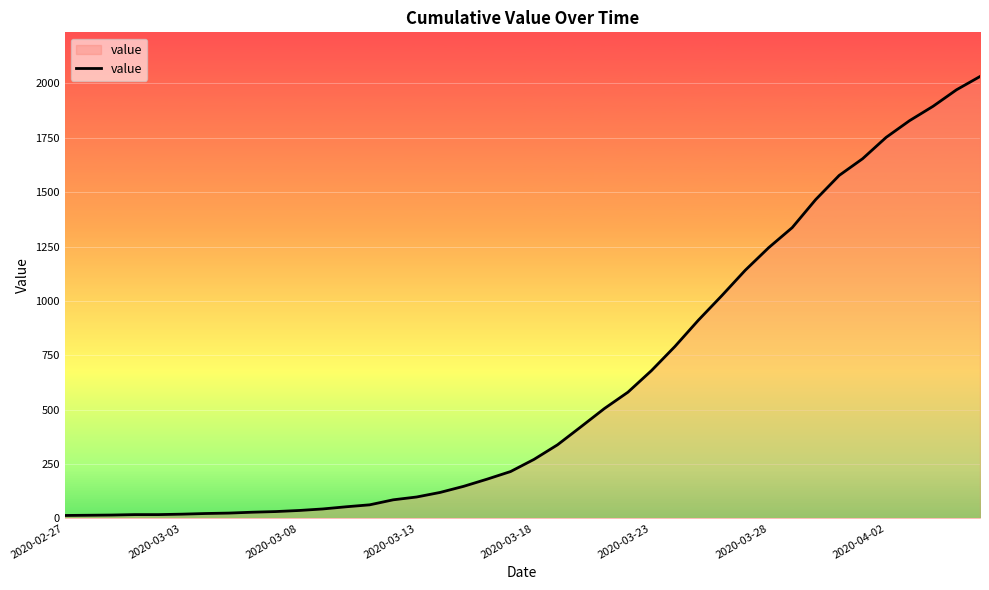

What is the maximum value shown in the chart?

2032